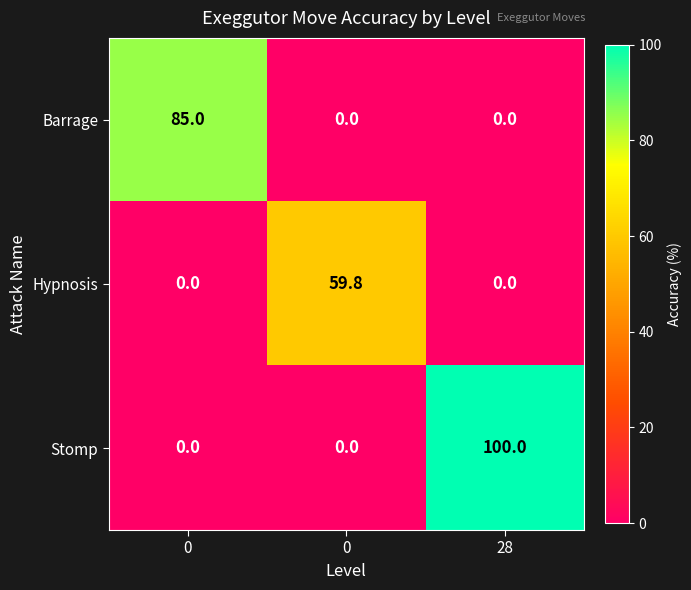

What is the total value across all series at 0?

85.0